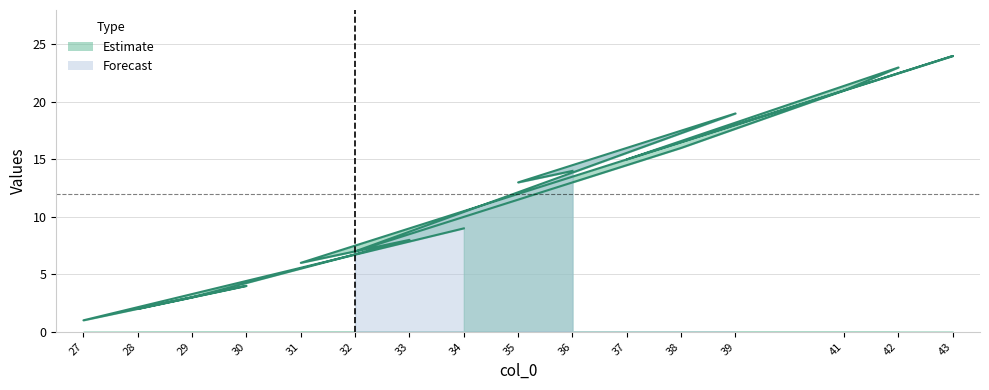

Rank the categories by value from lowest to highest.

27, 28, 29, 30, 31, 32, 33, 34, 35, 36, 37, 38, 39, 41, 42, 43